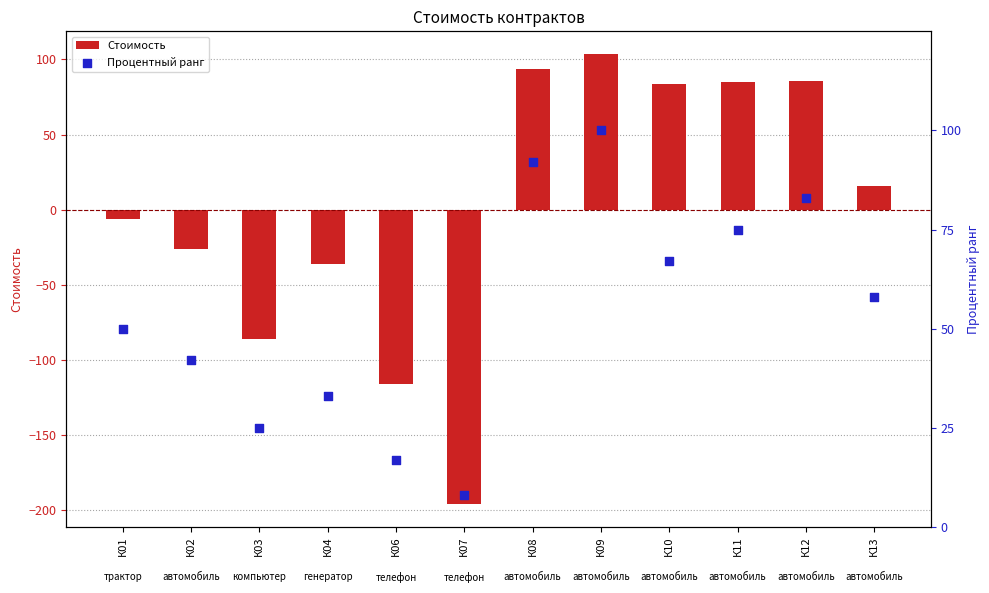

Which series reaches the minimum Y coordinate?

Стоимость